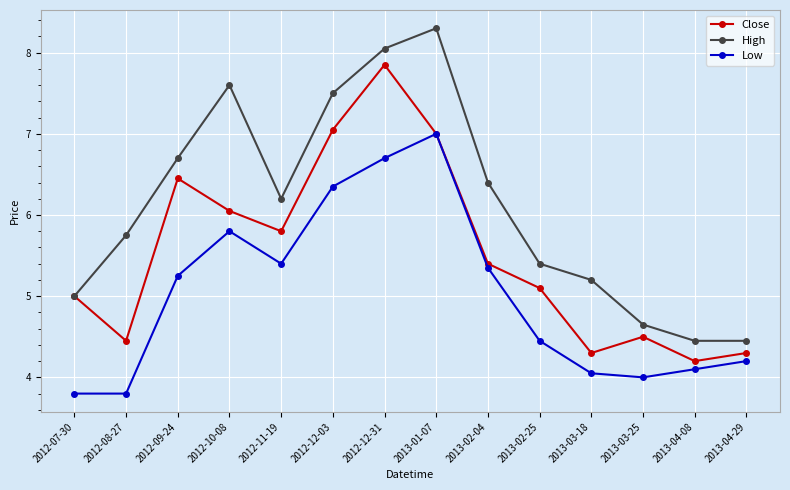

At which label is Low closest to 5?

2012-09-24